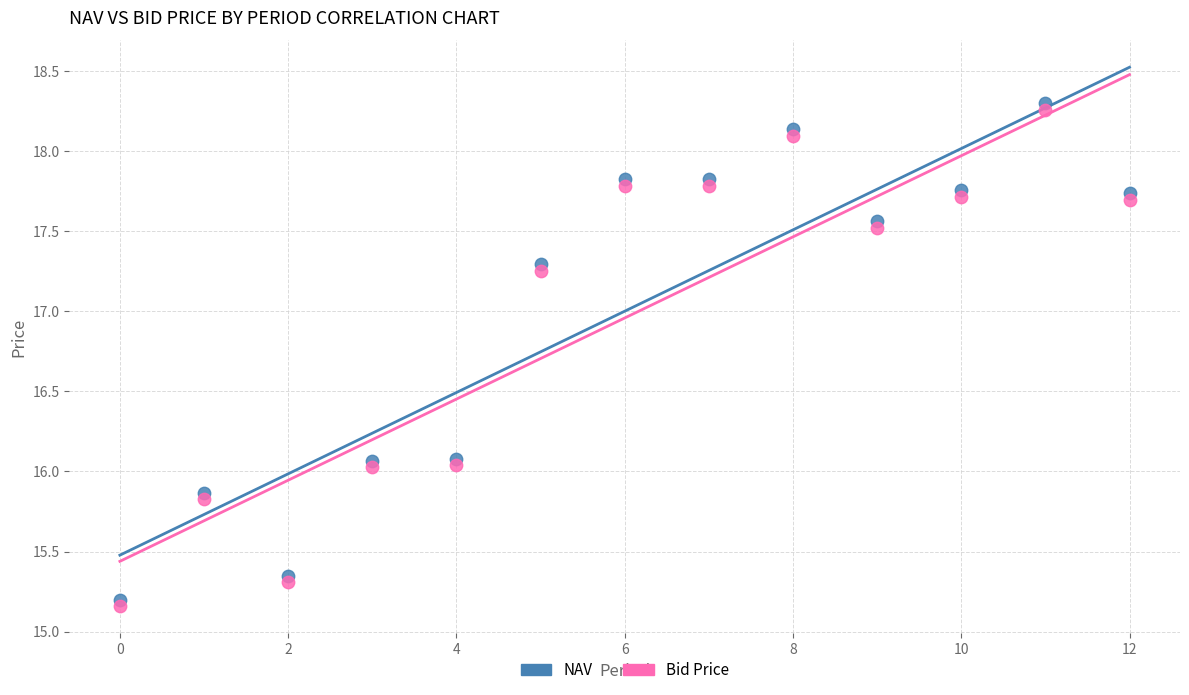

Which series has the widest spread of Y values?

NAV